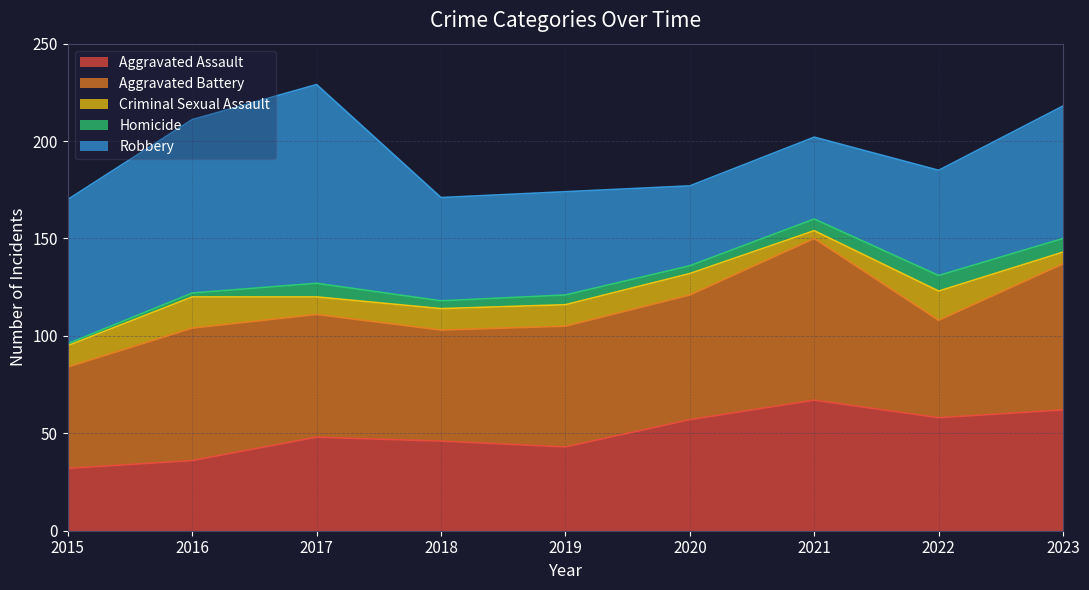

Count the Criminal Sexual Assault values in the range 9 to 11.

5